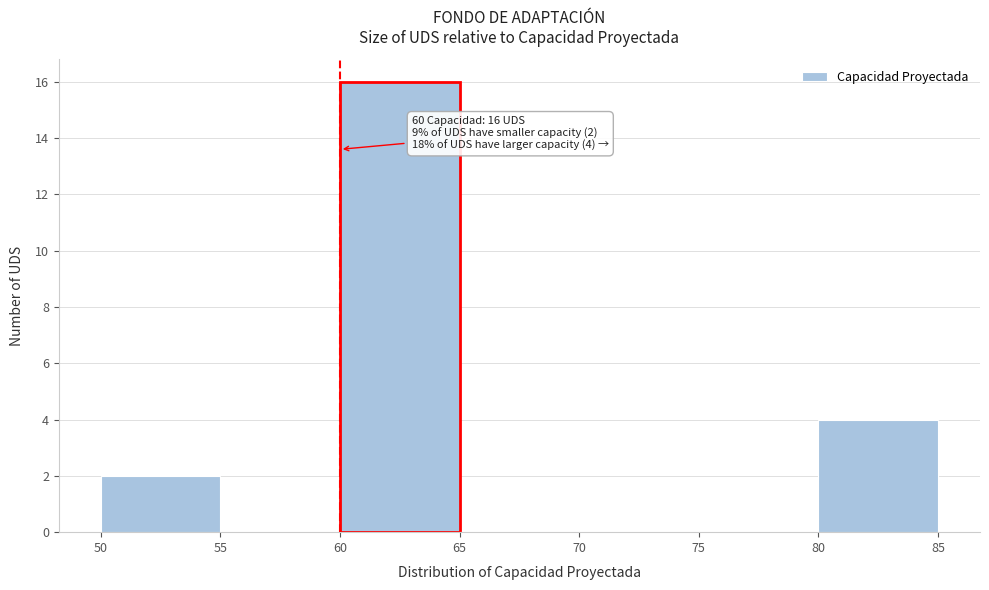

Over which range of the x-axis is the bar tallest?

60 to 65